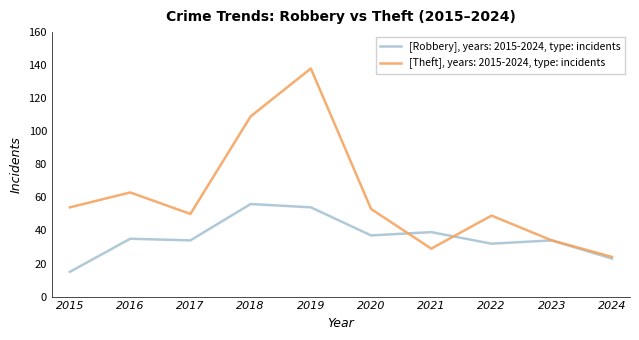

The [Robbery], years: 2015-2024, type: incidents series shows 66 at 2020. True or false?

False